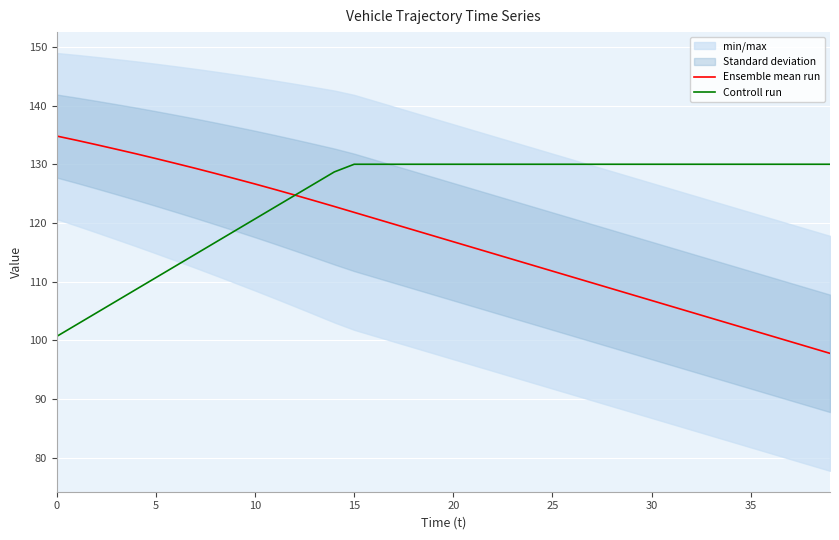

True or false: Controll run has a value of 130.0 at 15.

True